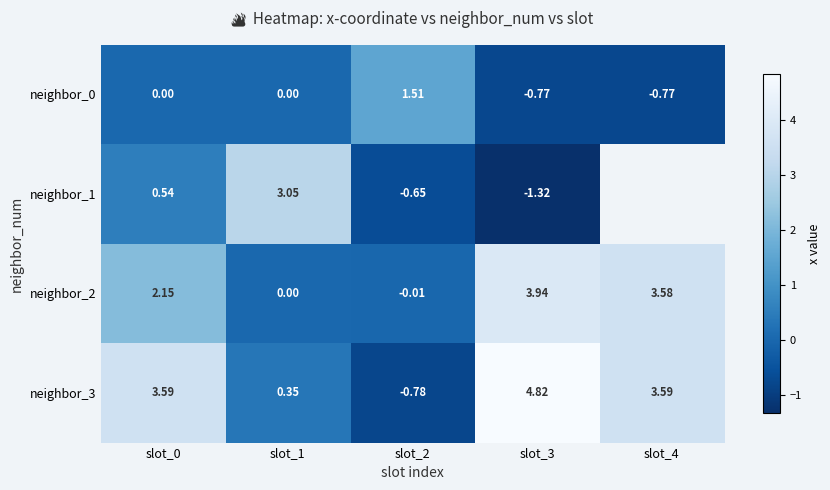

True or false: neighbor_3 has a value of 0.2 at slot_1.

False